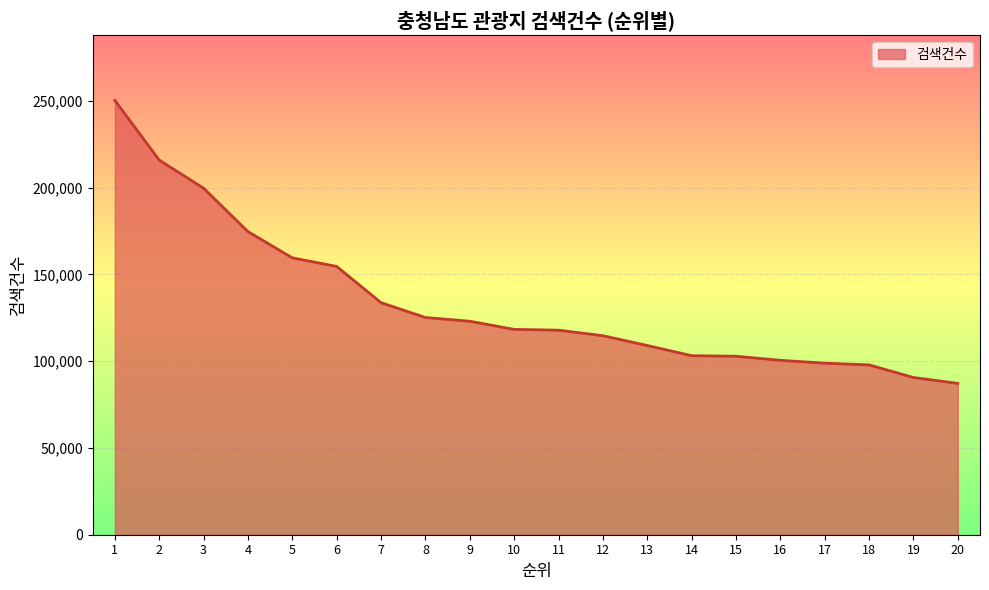

Does the chart display data point markers on the line(s)?

No